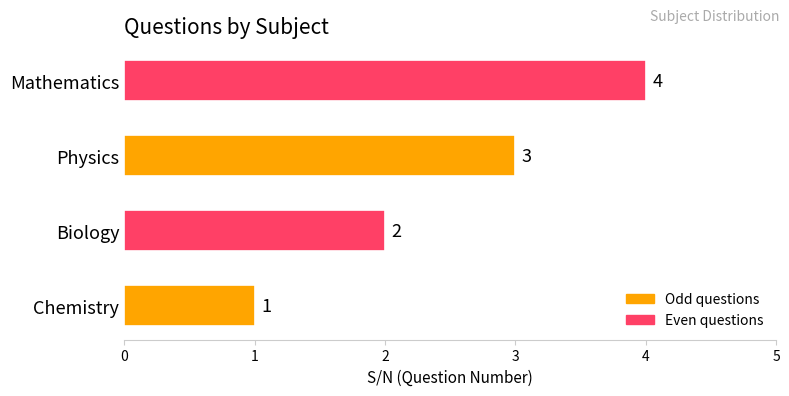

How many data points does each series have?

4